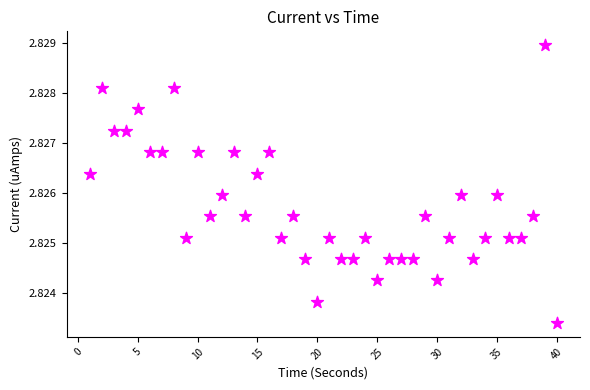

What is the range of X values (max minus min)?

39.0